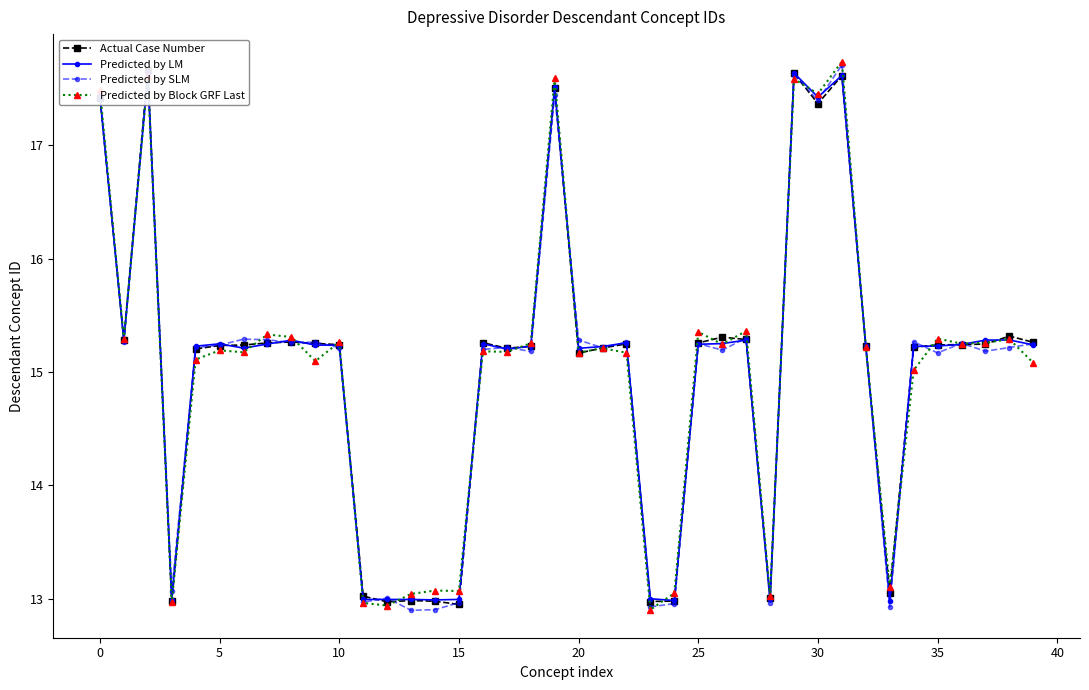

Is it true that Predicted by Block GRF Last equals 15.2 at 20?

True